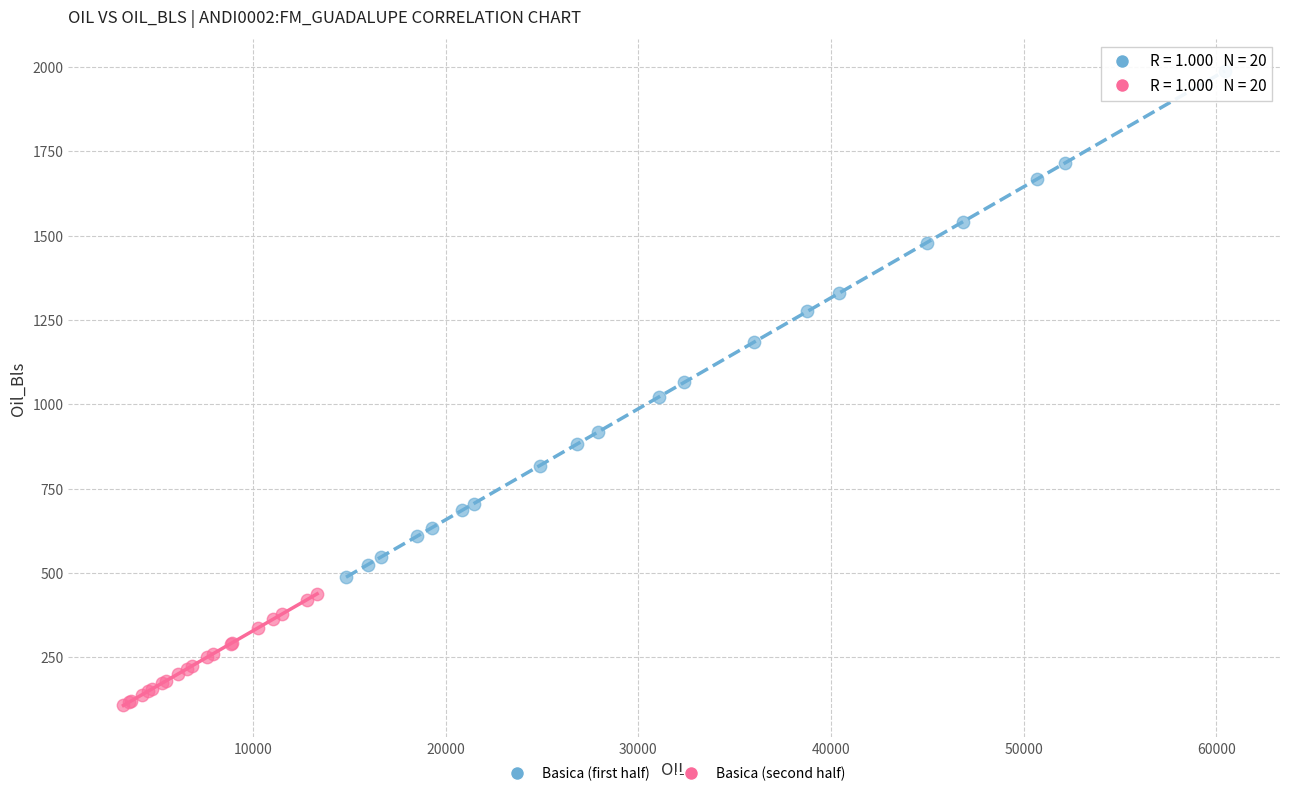

Which series has the widest spread of Y values?

Basica (first half)